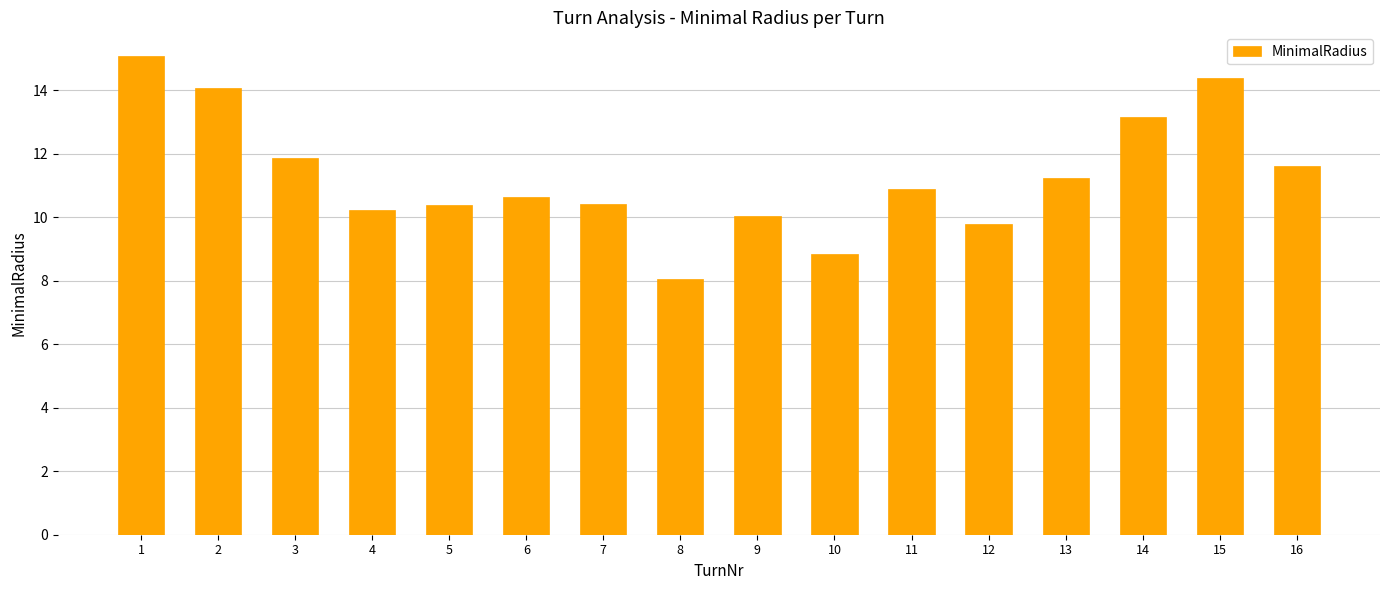

The chart shows a value of 8.8 at 10. True or false?

True